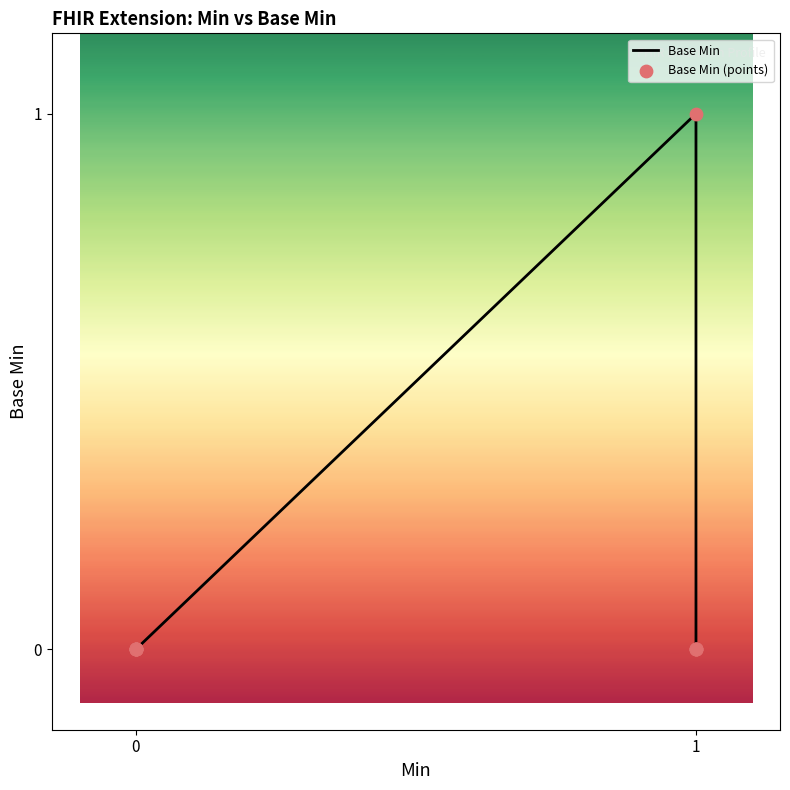

Which series contains the lowest Y value?

Base Min